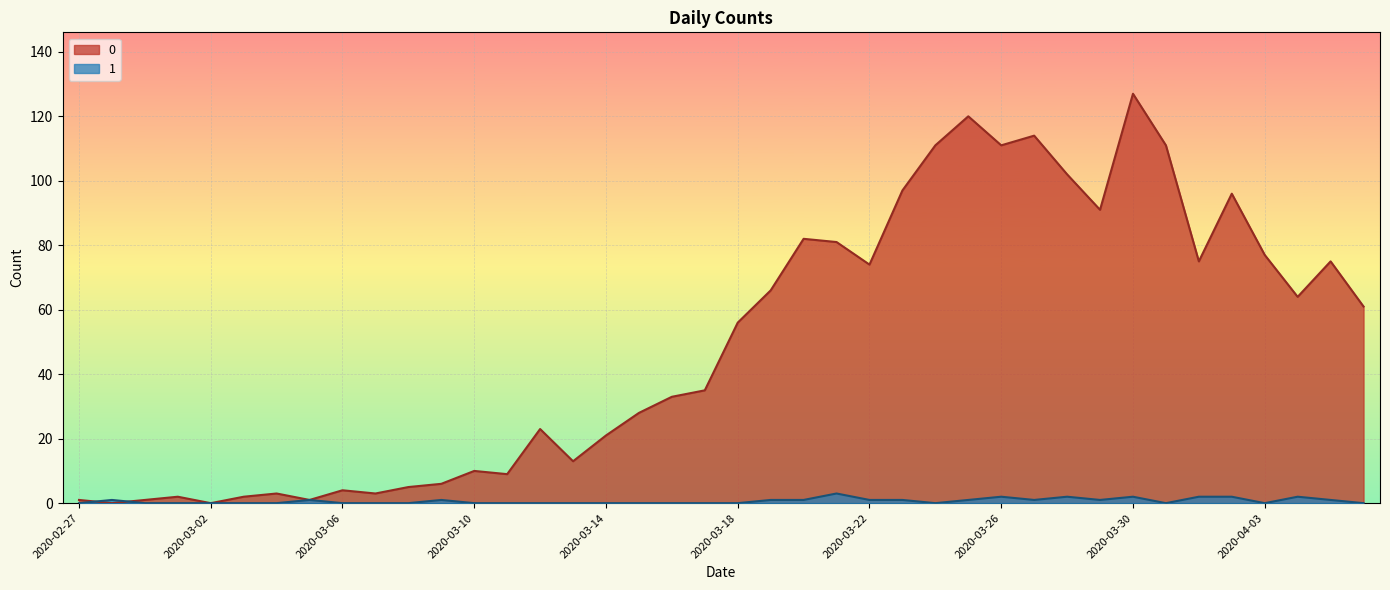

At which category does 0 reach its first local valley?

2020-02-28